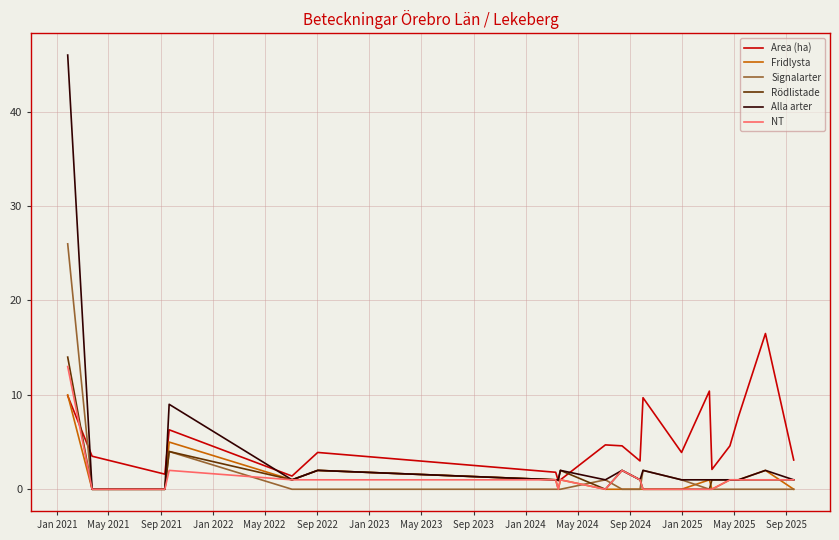

What is the greatest value displayed?

46.0